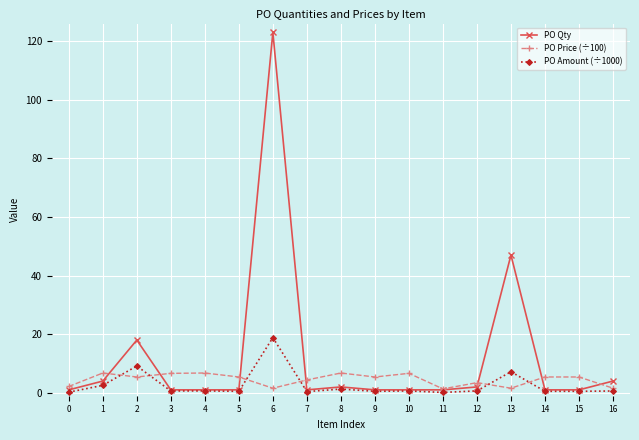

At how many categories does at least one series exceed 44?

2